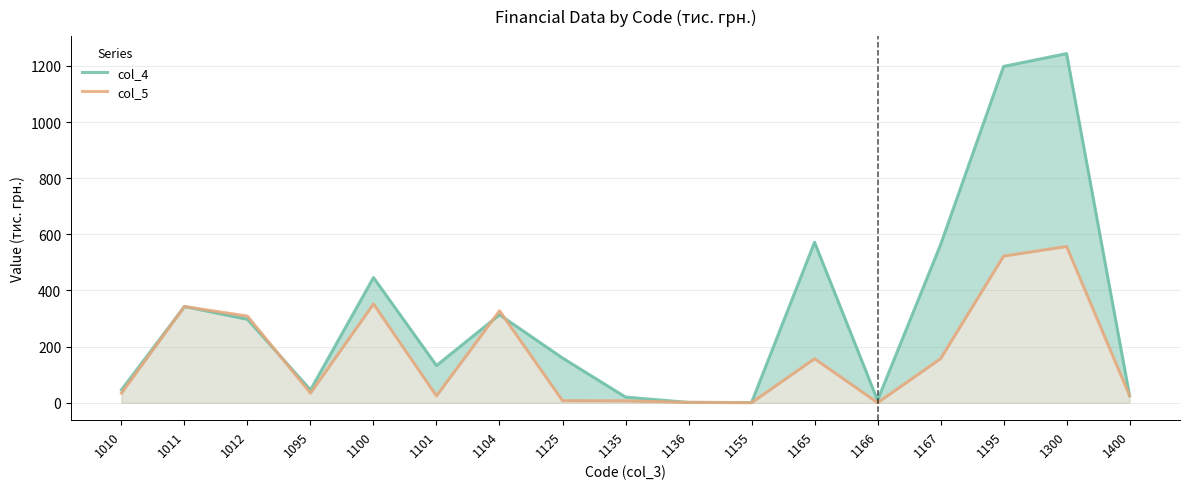

What is the greatest value displayed?

1243.8